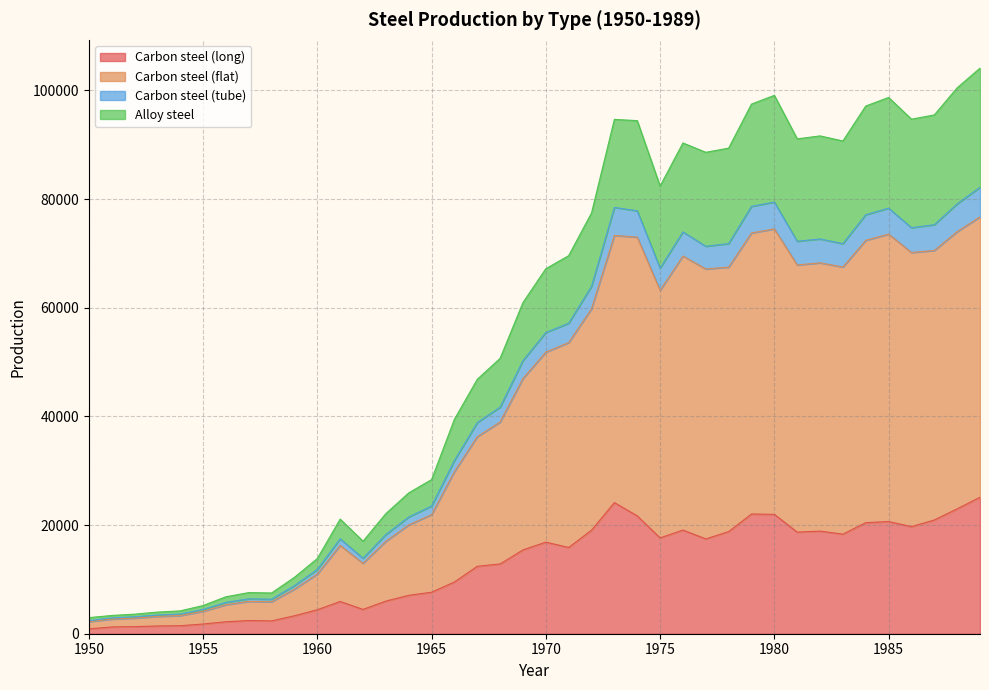

What are all the series names shown in the legend?

Carbon steel (long), Carbon steel (flat), Carbon steel (tube), Alloy steel